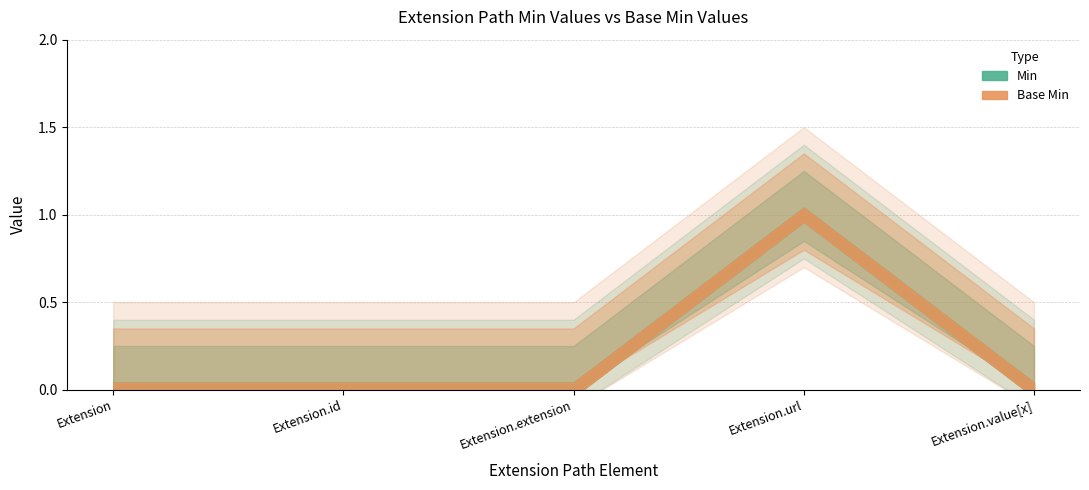

At which label does Base Min reach its peak?

Extension.url